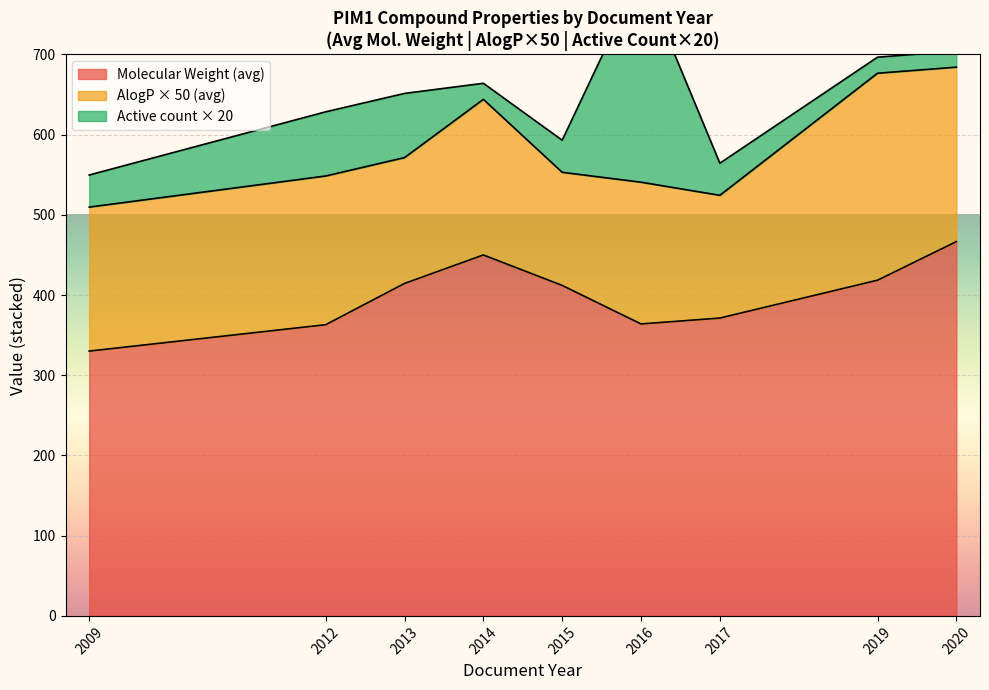

What is the maximum value for Molecular Weight (avg)?

466.5